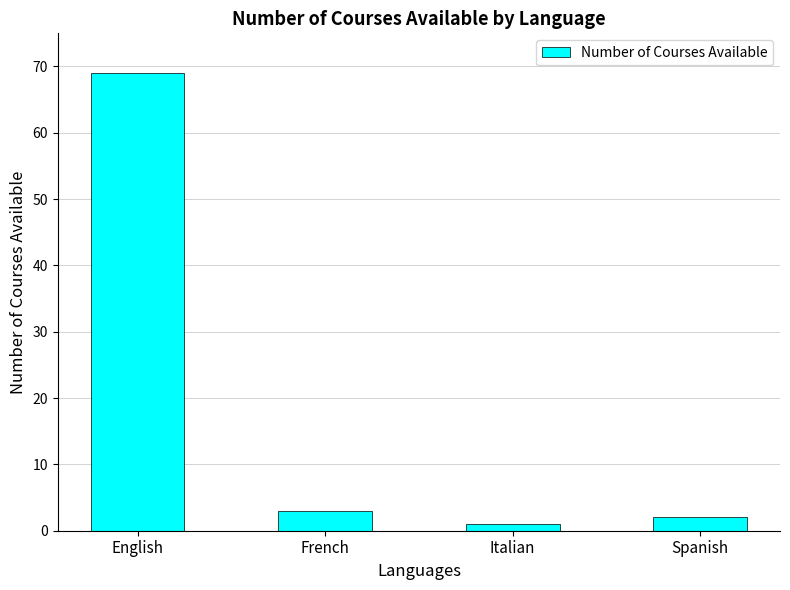

What is the change in value from French to Spanish?

-1